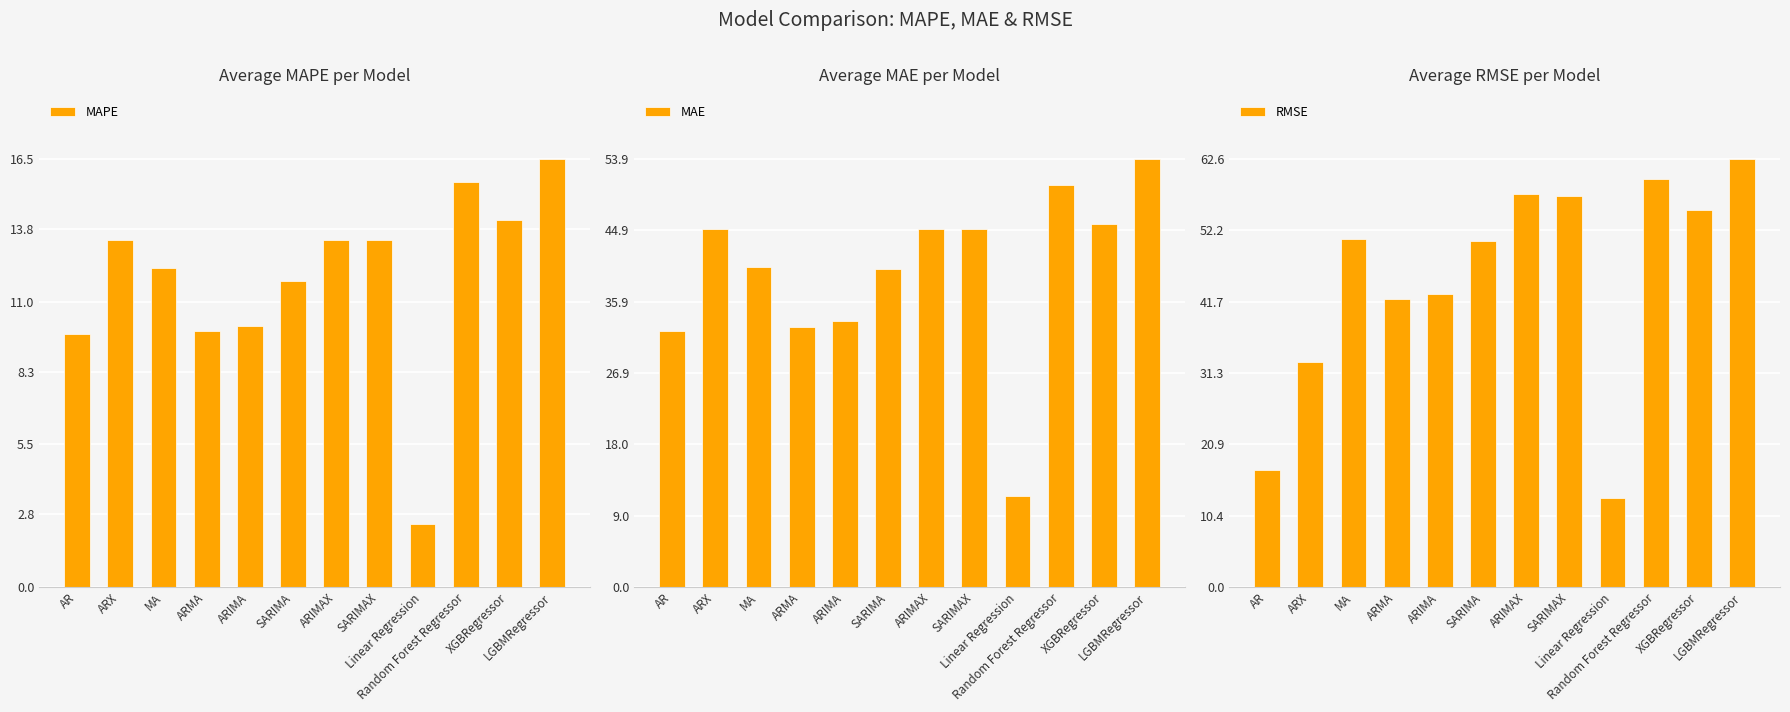

What are all the series names shown in the legend?

MAPE, MAE, RMSE